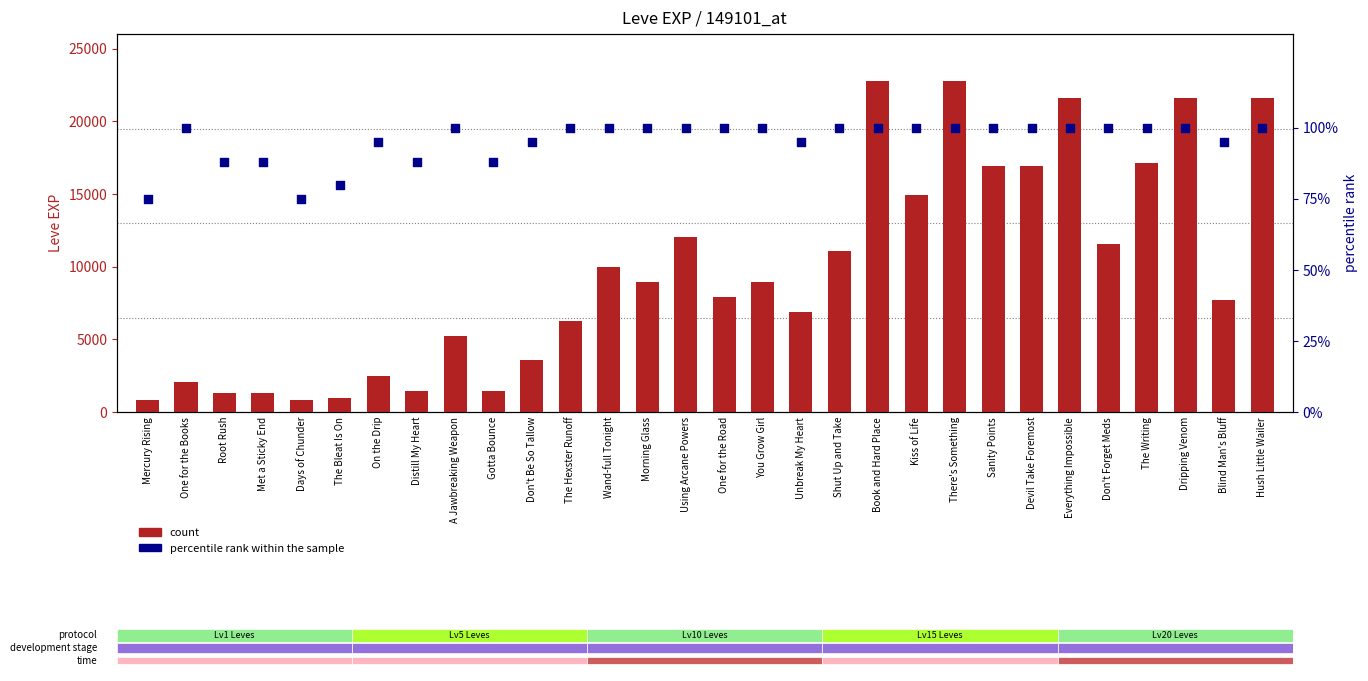

Which series reaches the maximum Y coordinate?

count